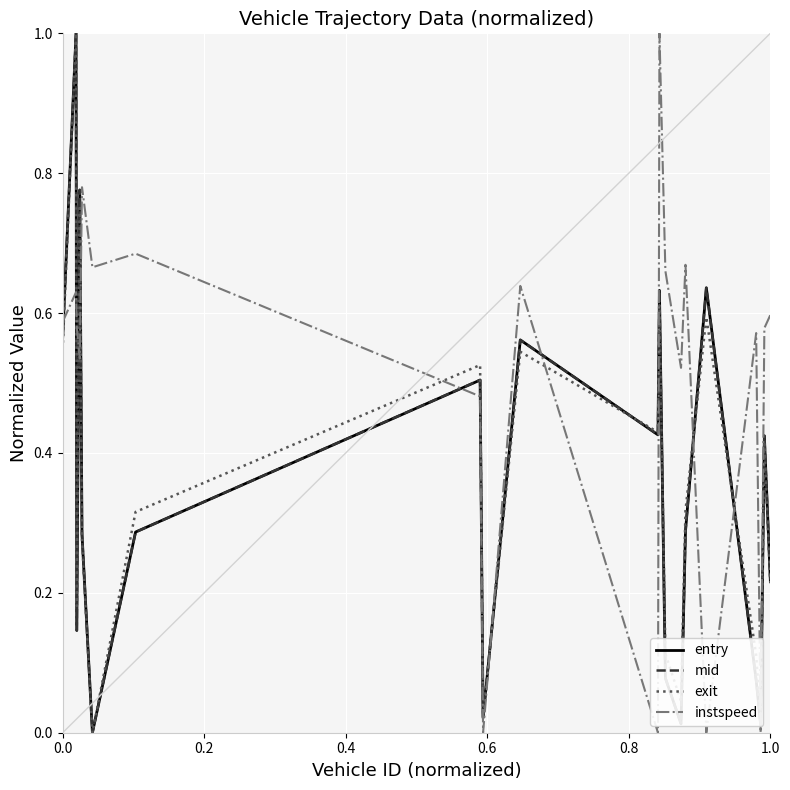

What is the difference between the maximum and minimum values in the entry series?

1.0